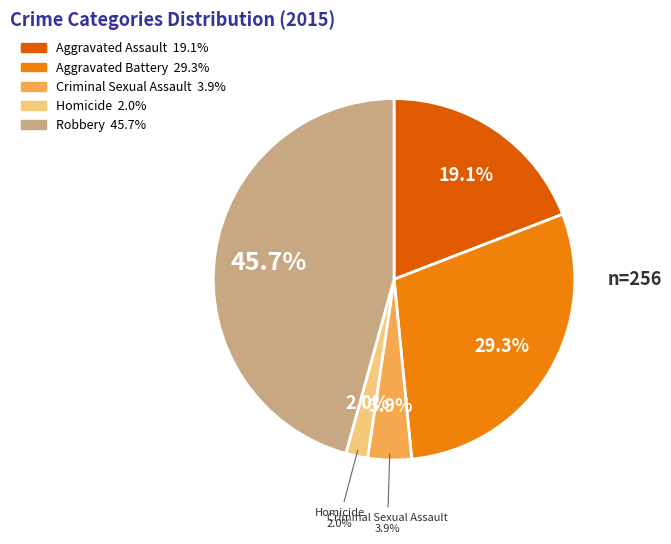

To the nearest percent, what is the average slice percentage?

20%